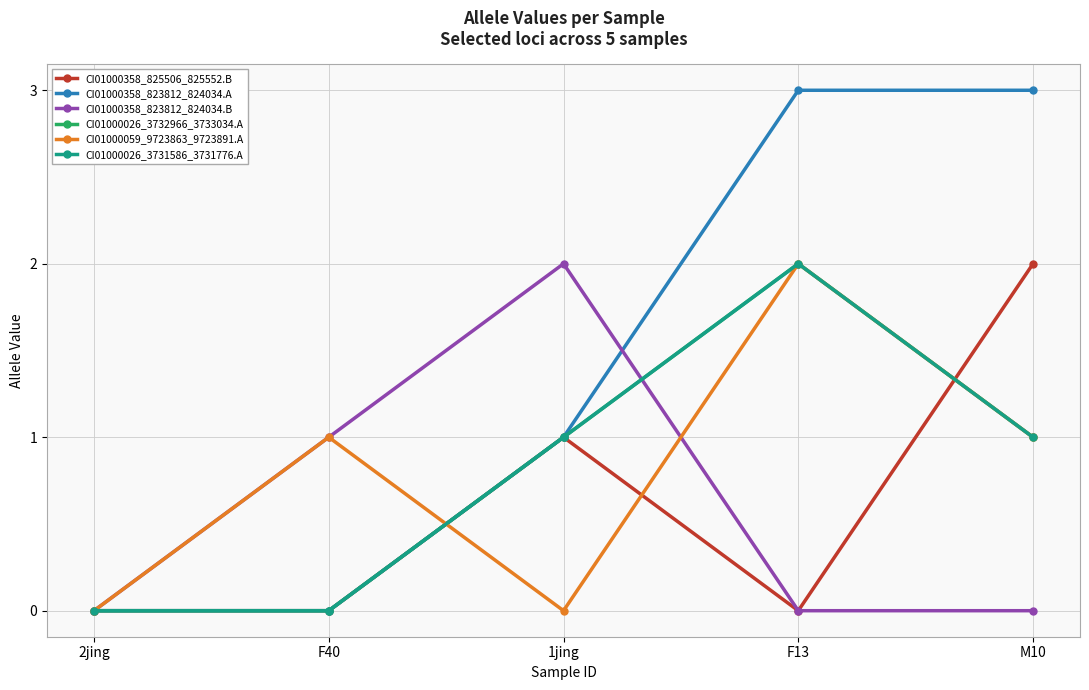

What is the greatest value displayed?

3